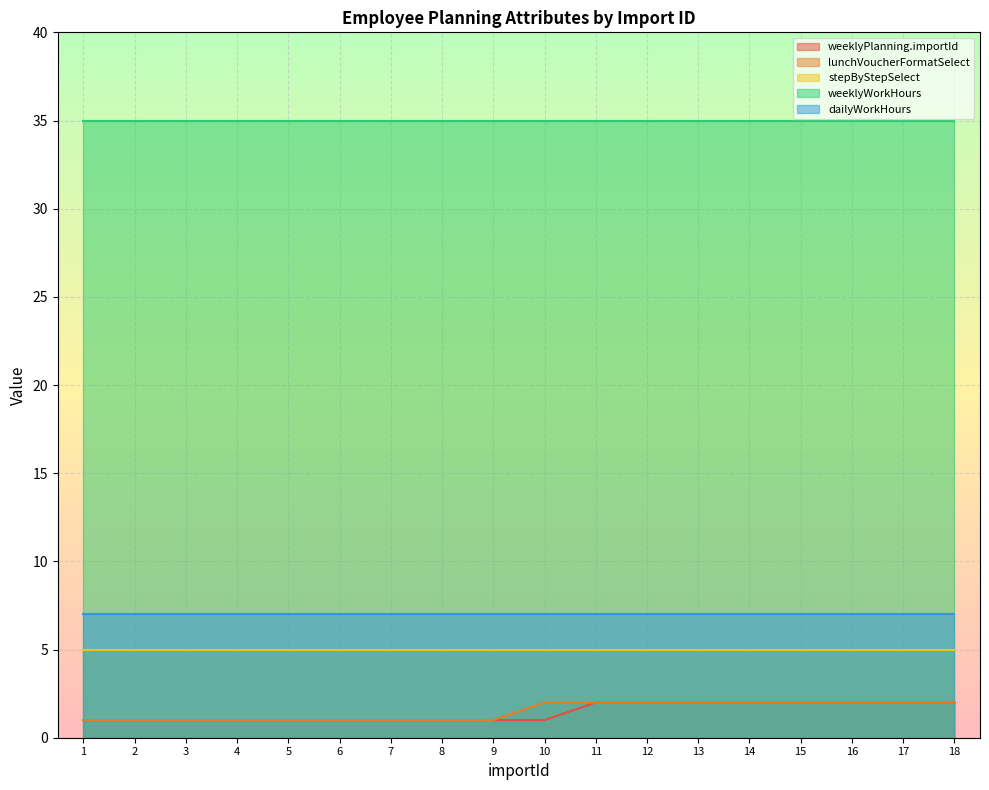

True or false: lunchVoucherFormatSelect and dailyWorkHours cross at least once.

False